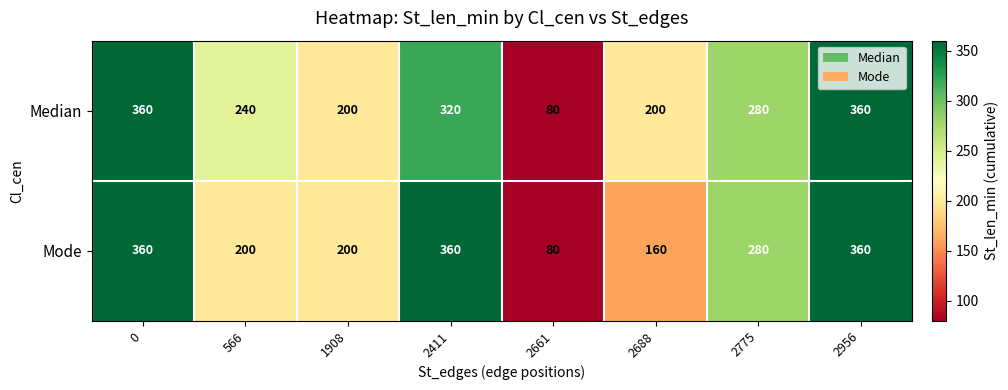

What is the minimum value for Mode?

80